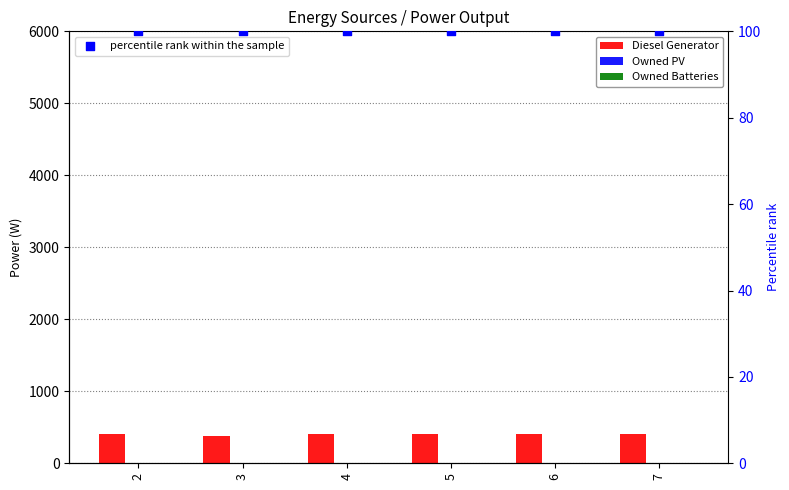

At which category is the sum across all series the highest?

5